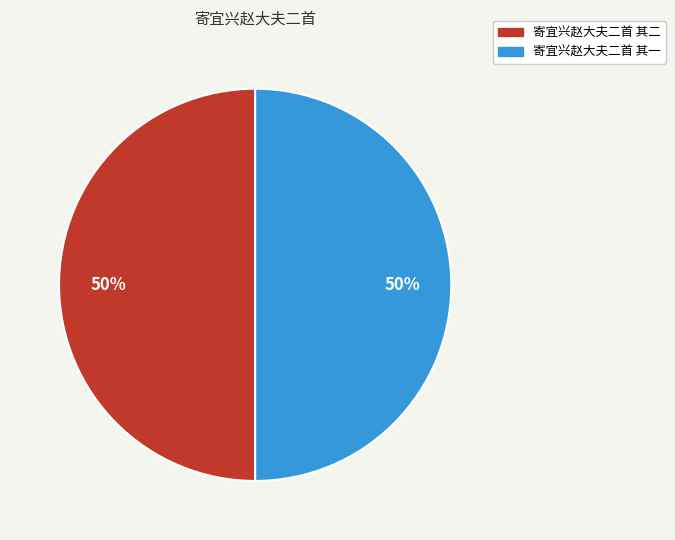

How many slices are in this pie chart?

2